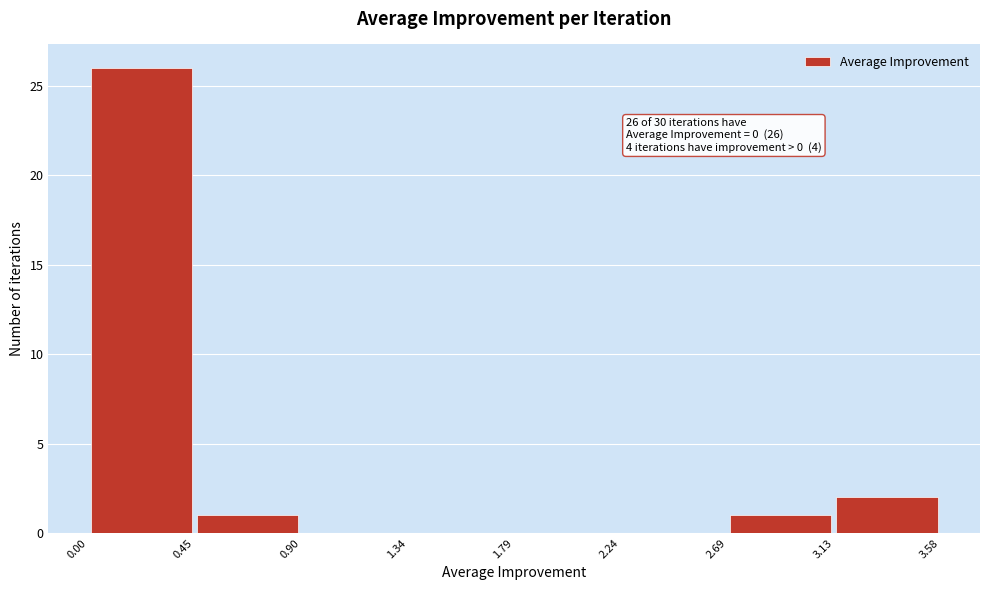

Which range on the x-axis has the tallest bar?

0.00 to 0.45